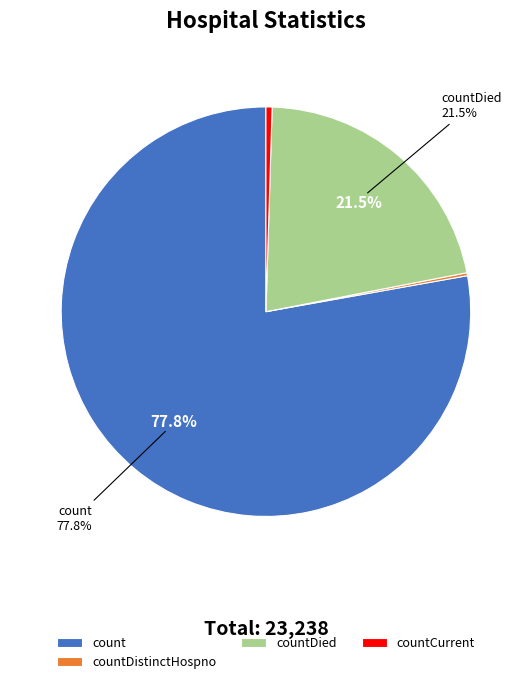

Do countDied and countCurrent together represent more than half of the pie?

No